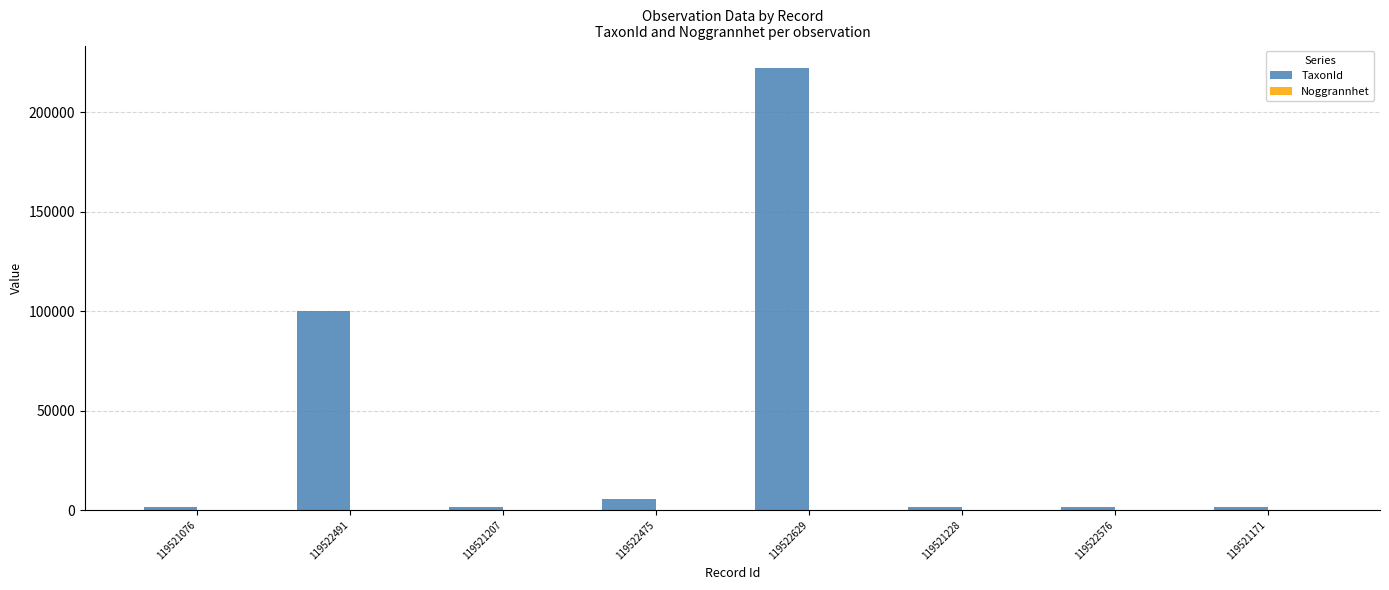

Which category has the highest value across all series?

119522629